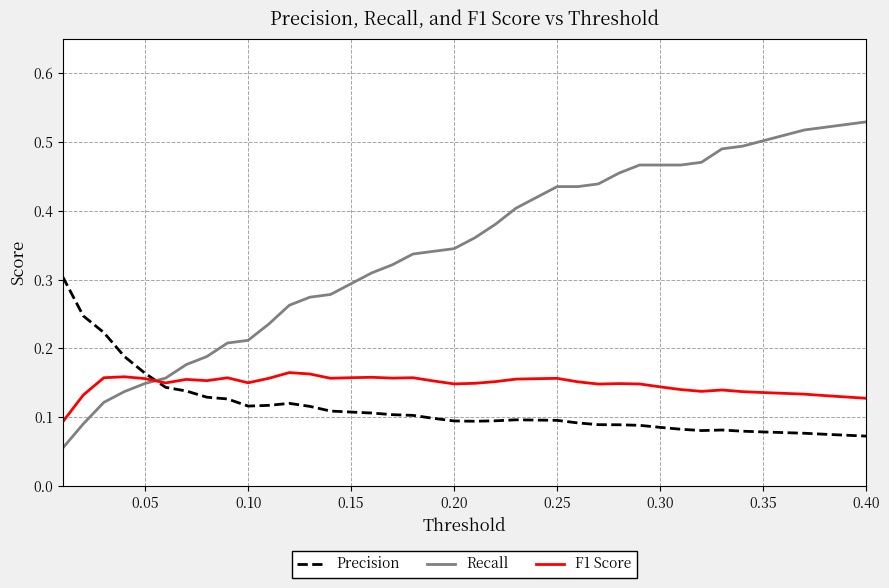

List the series in order of their peak value, lowest first.

F1 Score, Precision, Recall